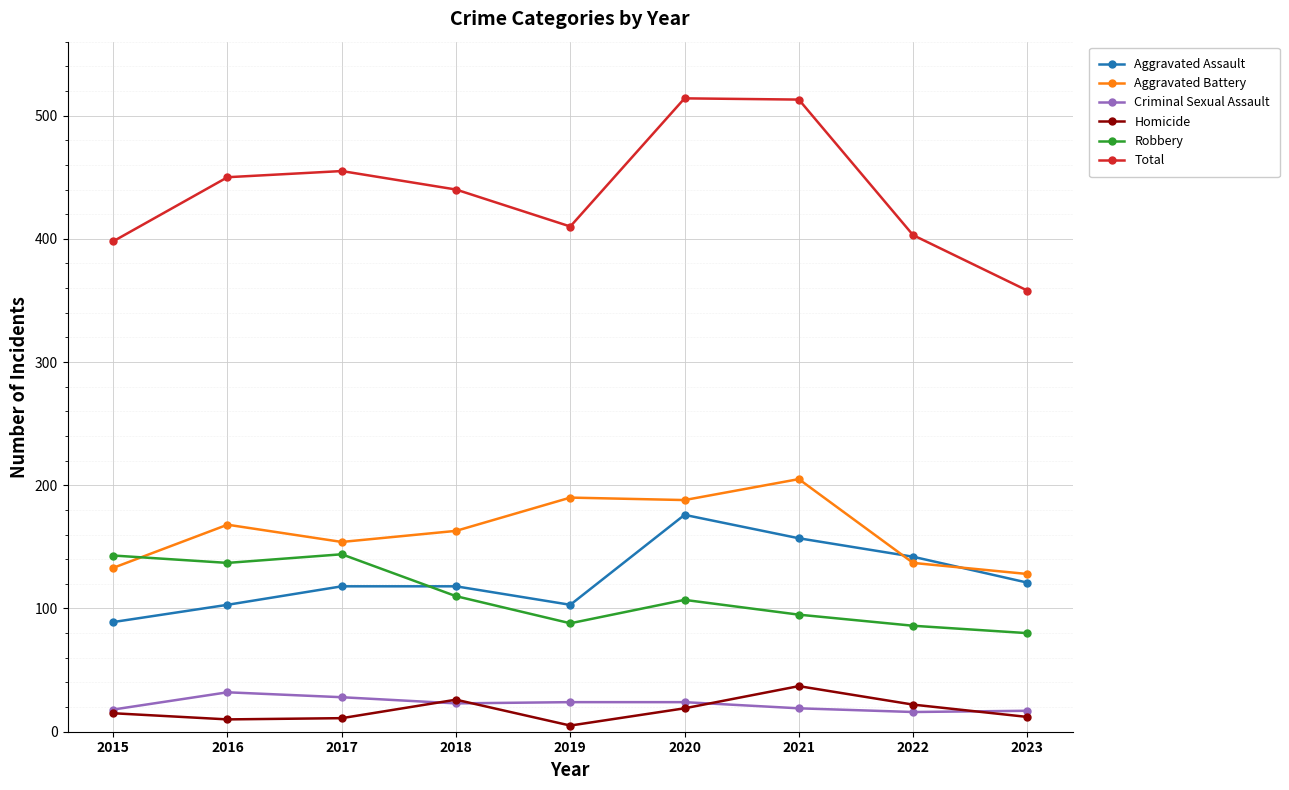

What are all the series names shown in the legend?

Aggravated Assault, Aggravated Battery, Criminal Sexual Assault, Homicide, Robbery, Total